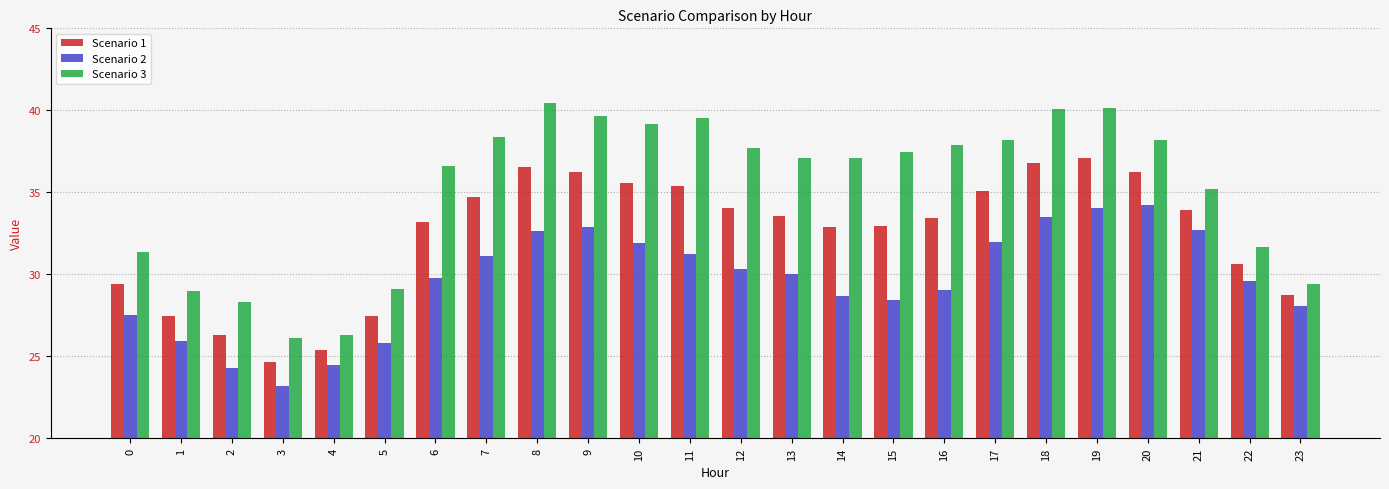

At which category does the chart reach its minimum across all series?

3